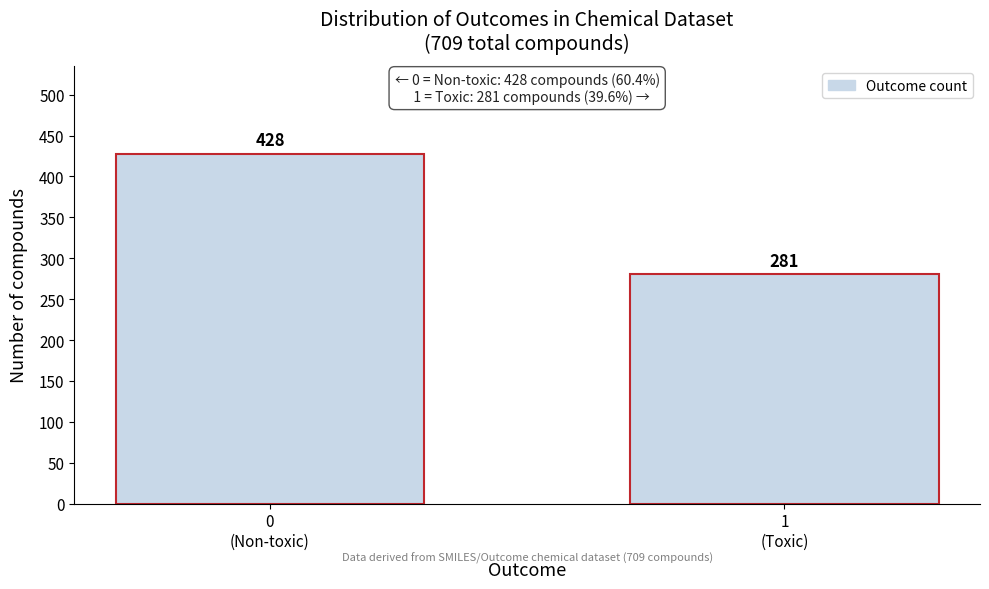

Reading left to right, extract all data points from this chart.

428	281